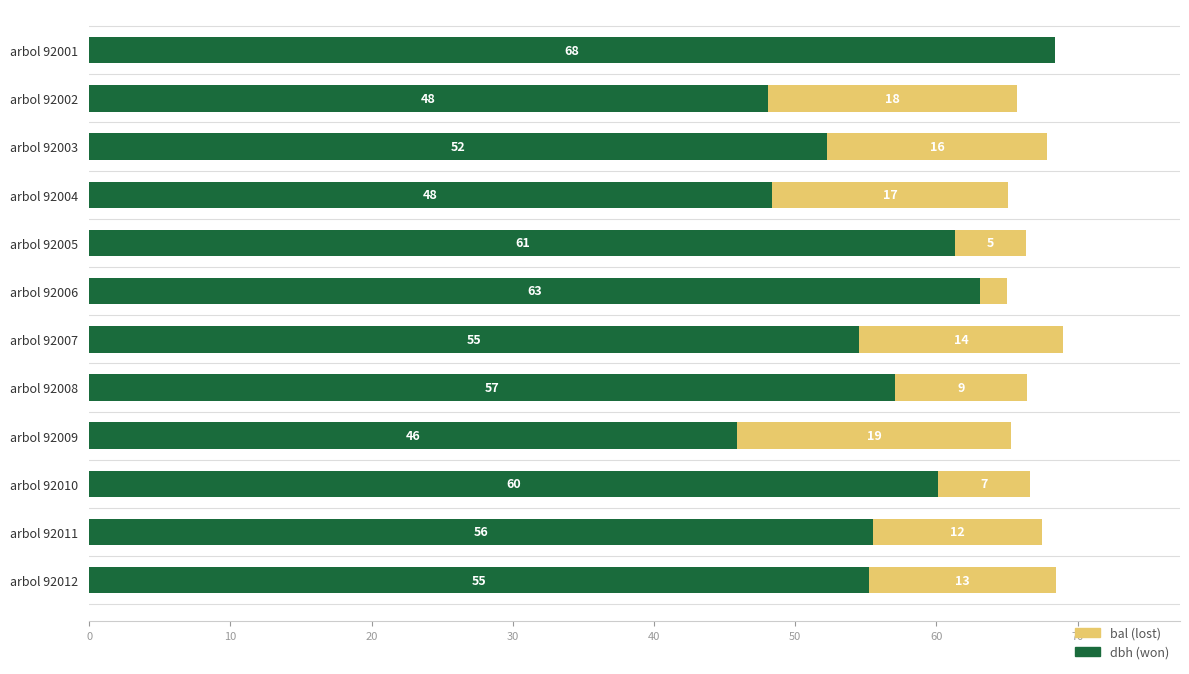

At which category is the sum across all series the highest?

arbol 92007